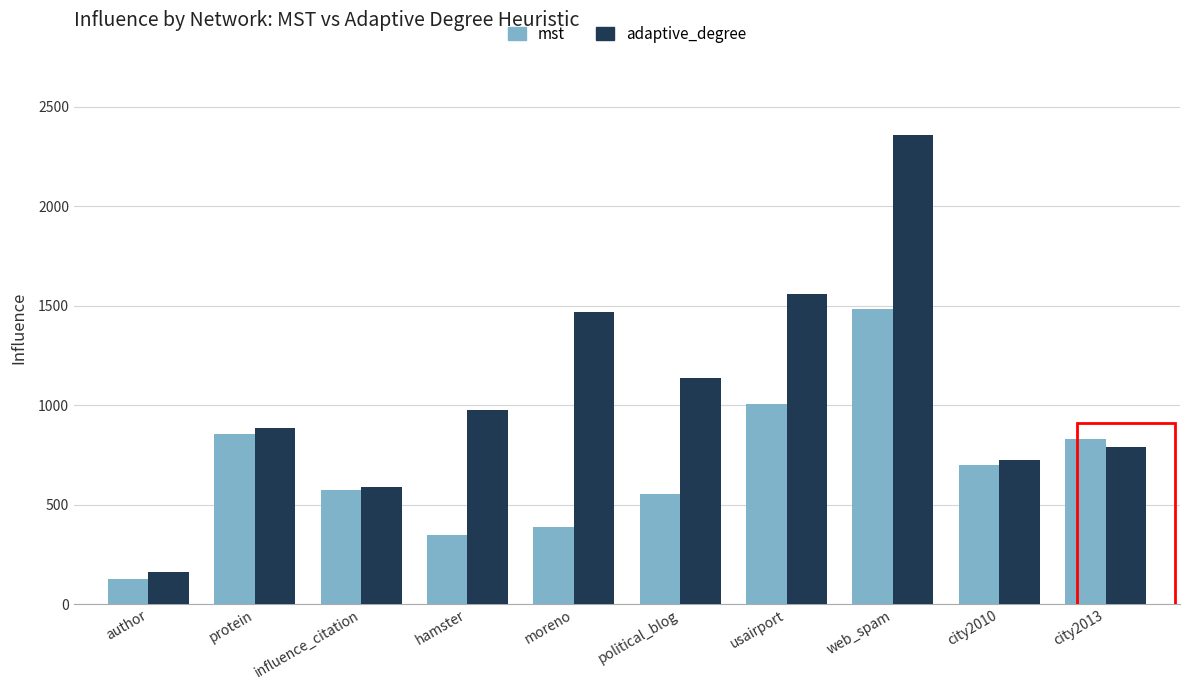

What is the label of the 7th bar from the left?

usairport